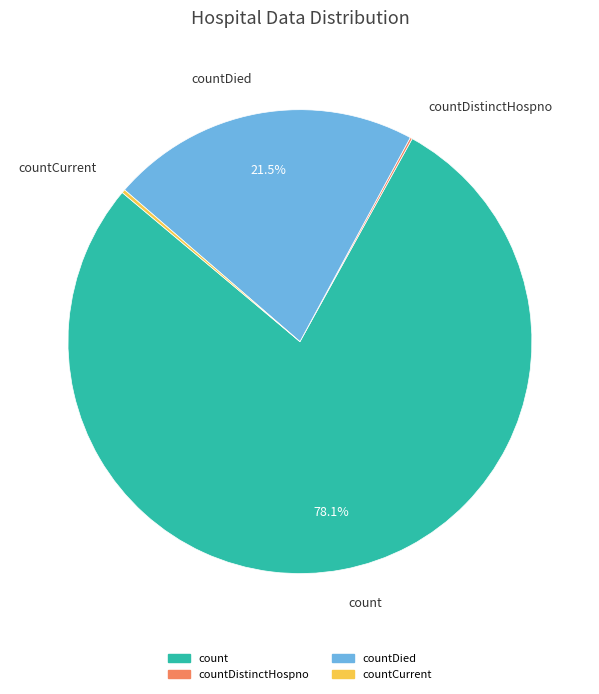

Is there any slice that represents more than half of the pie?

Yes